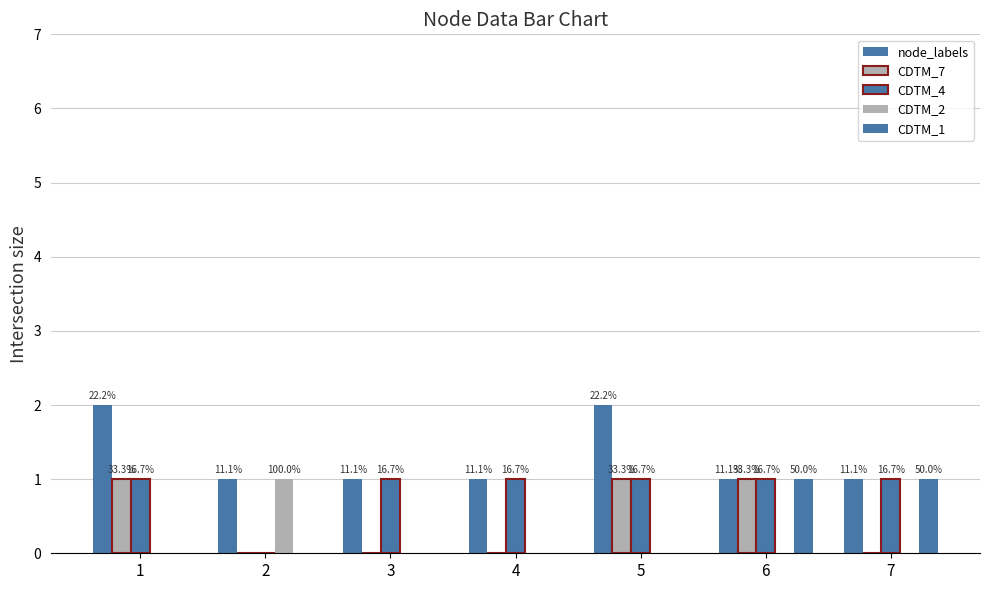

Are the bars grouped side by side (vs. stacked)?

Yes